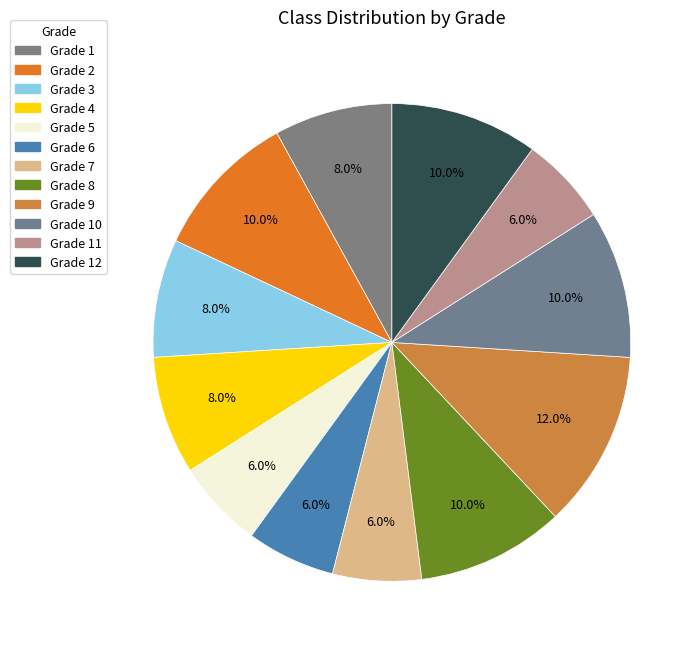

How many segments does this pie chart have?

12